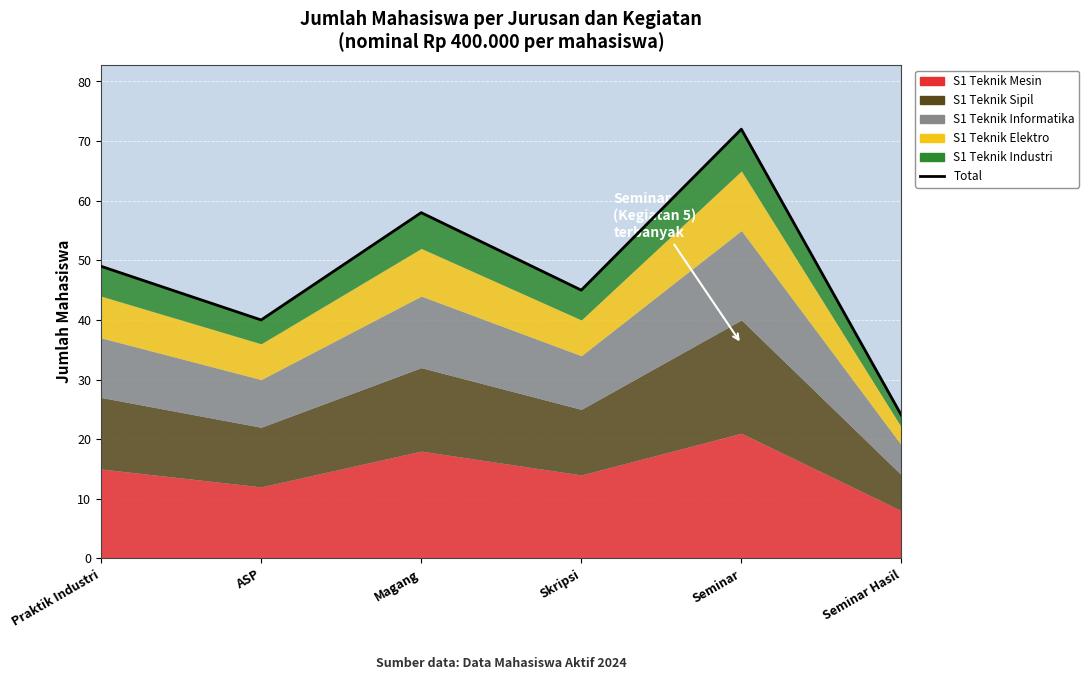

Rank the categories by value from lowest to highest.

Seminar Hasil, ASP, Skripsi, Praktik Industri, Magang, Seminar